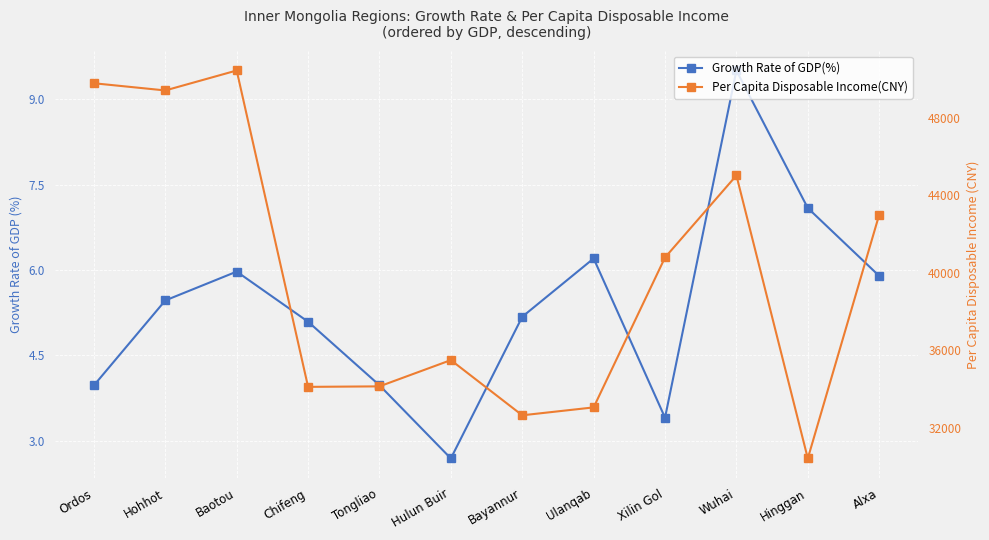

What is the smallest value displayed?

2.7